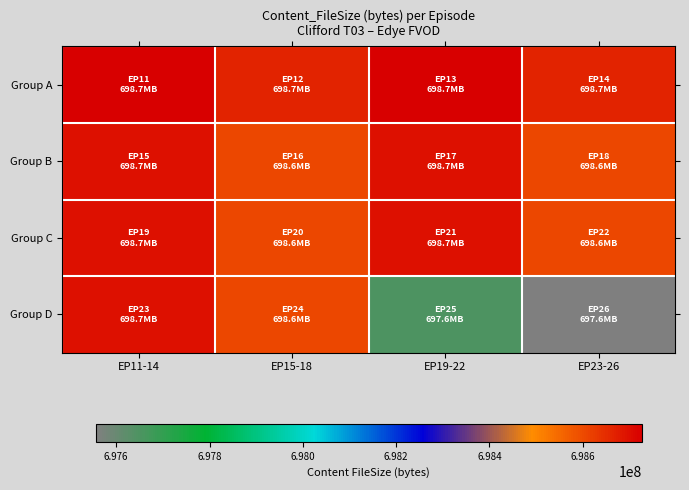

Which series has the largest range (max minus min)?

Group D